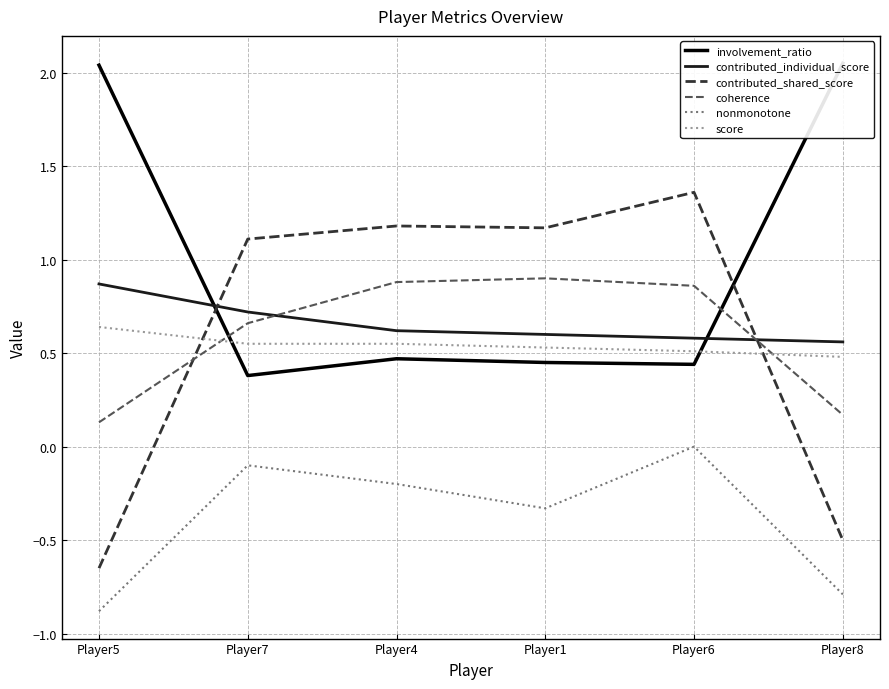

True or false: coherence and nonmonotone cross at least once.

False